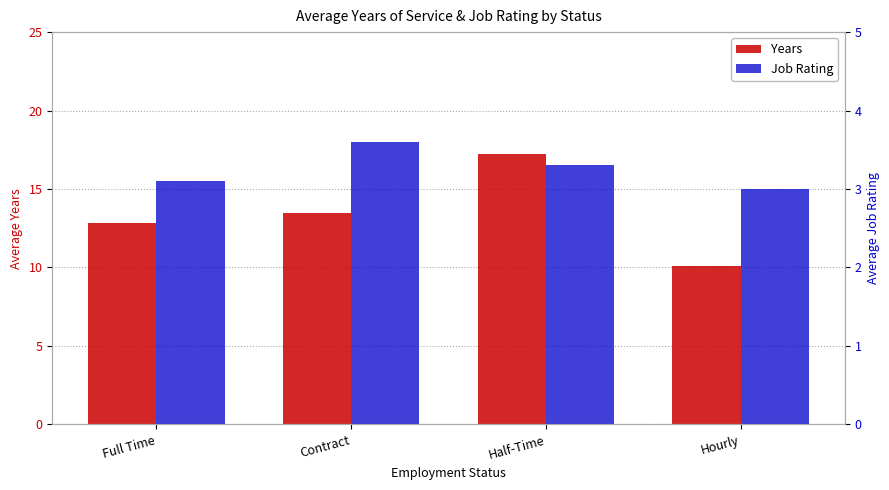

What is the difference between the second highest and second lowest values in the Job Rating series?

0.2